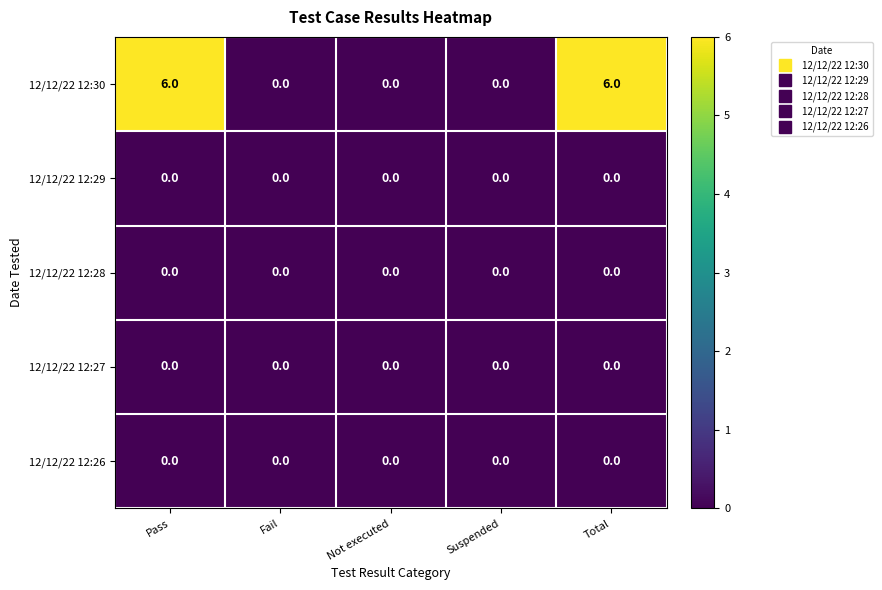

What is the greatest value displayed?

6